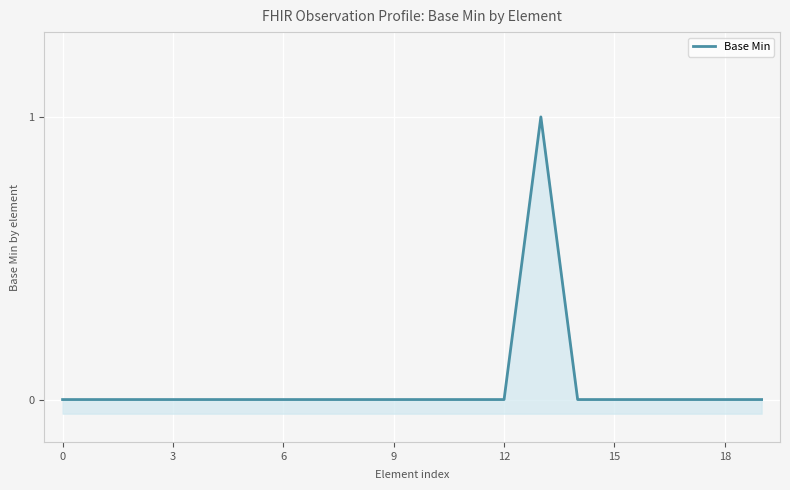

How many data points are above 0?

1